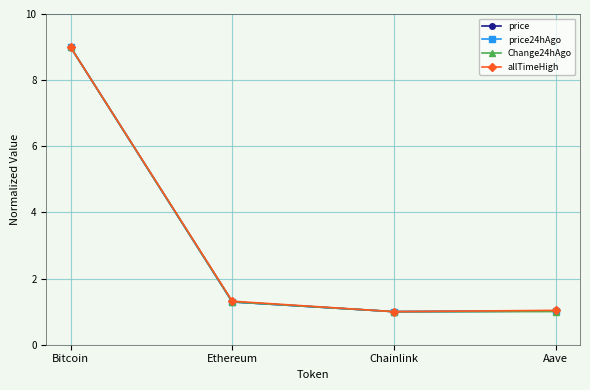

What position from the right is Aave?

1